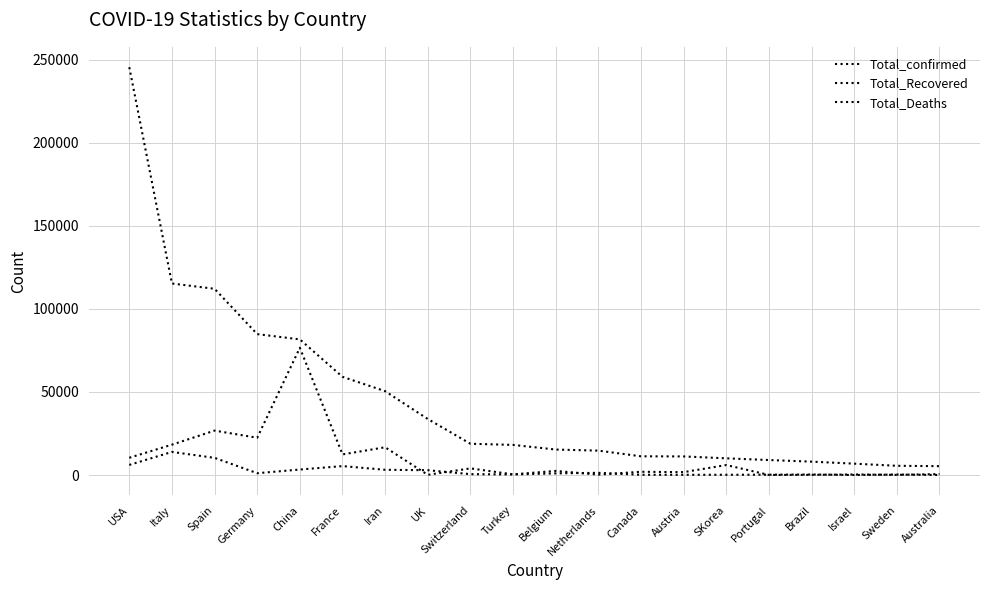

How many interior local valleys does the Total_Recovered series have?

8